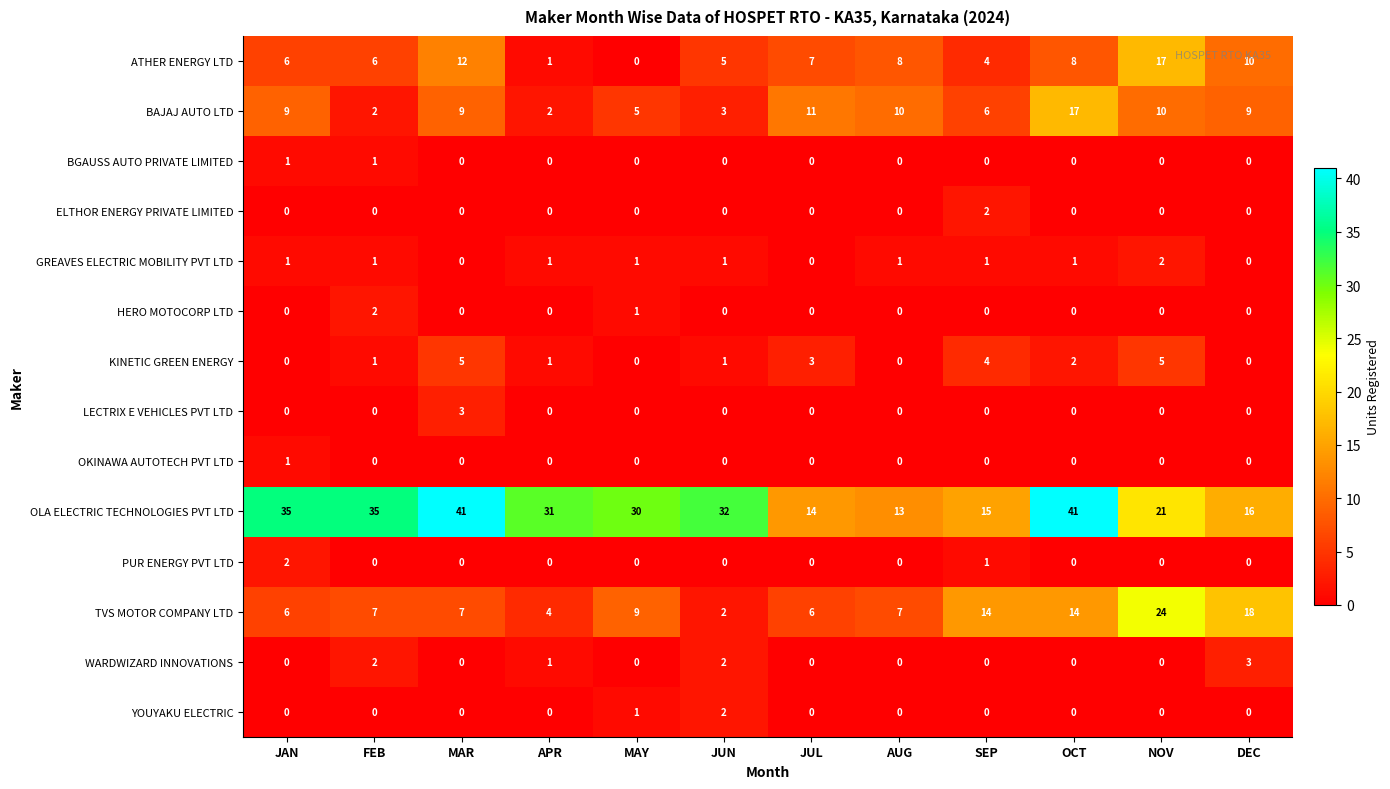

Between AUG and SEP, which series saw the biggest shift?

TVS MOTOR COMPANY LTD